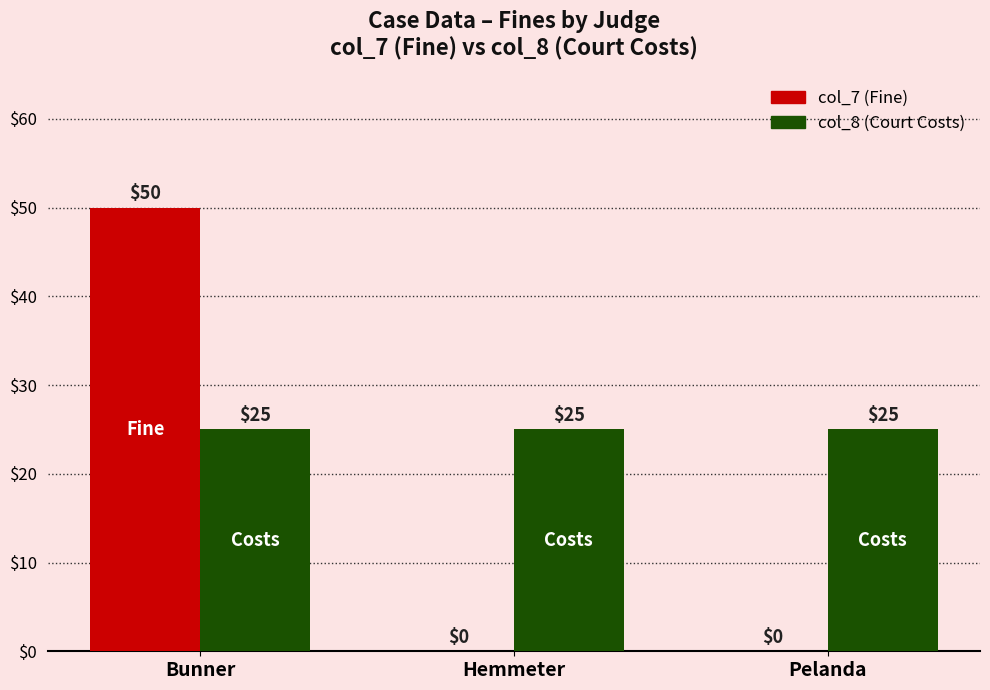

What is the highest value of the col_8 (Court Costs) series?

25